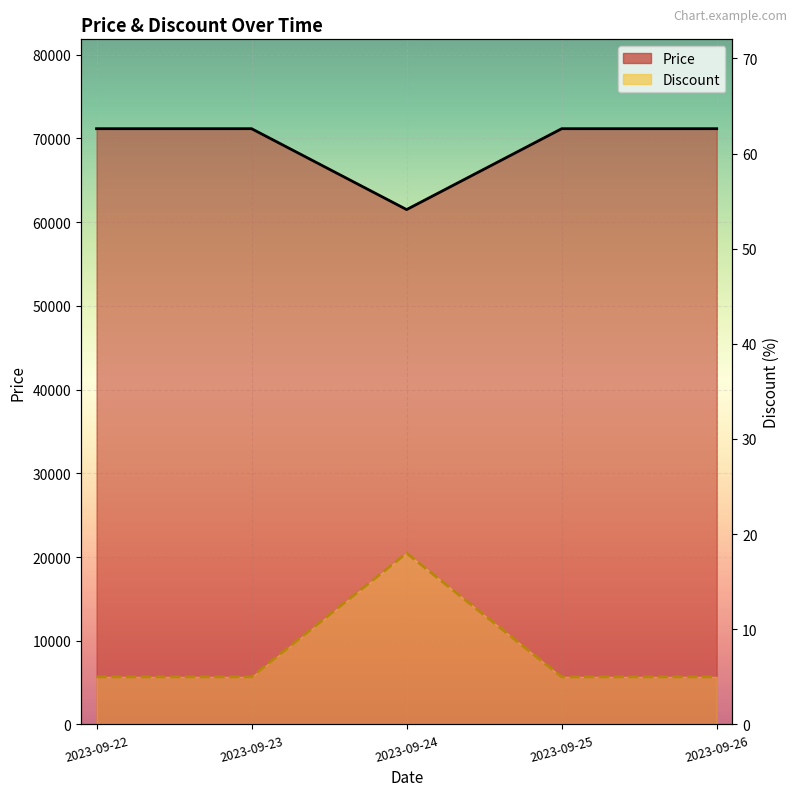

The Discount series shows 18 at 2023-09-24. True or false?

True